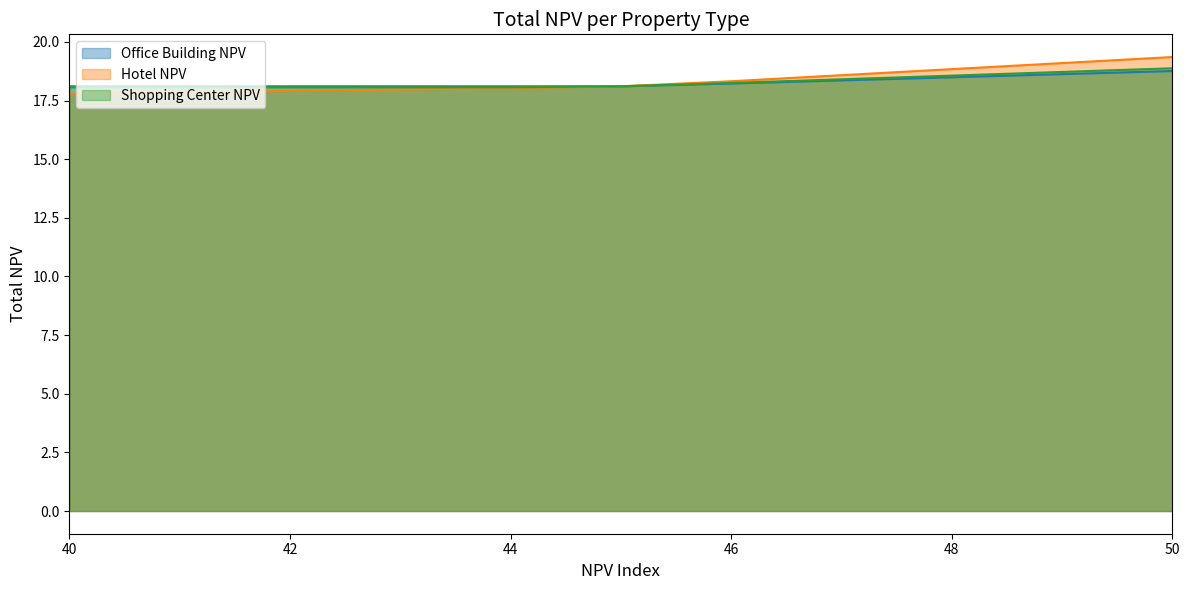

Is the value of Hotel NPV at 50 greater than the value of Office Building NPV at 41?

Yes